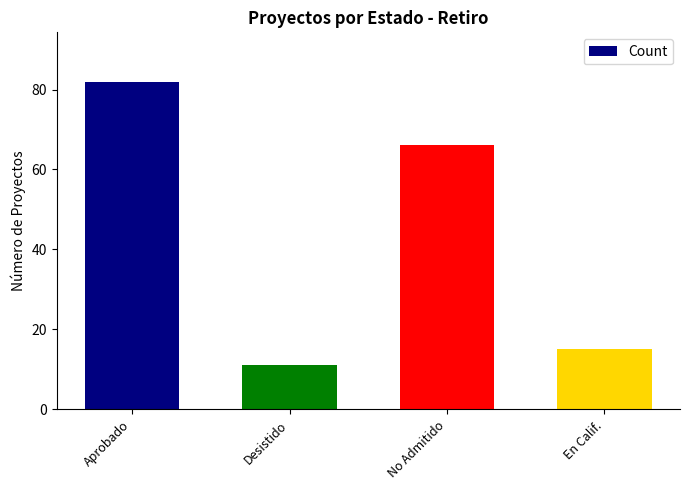

What is the difference between the maximum and minimum values?

71